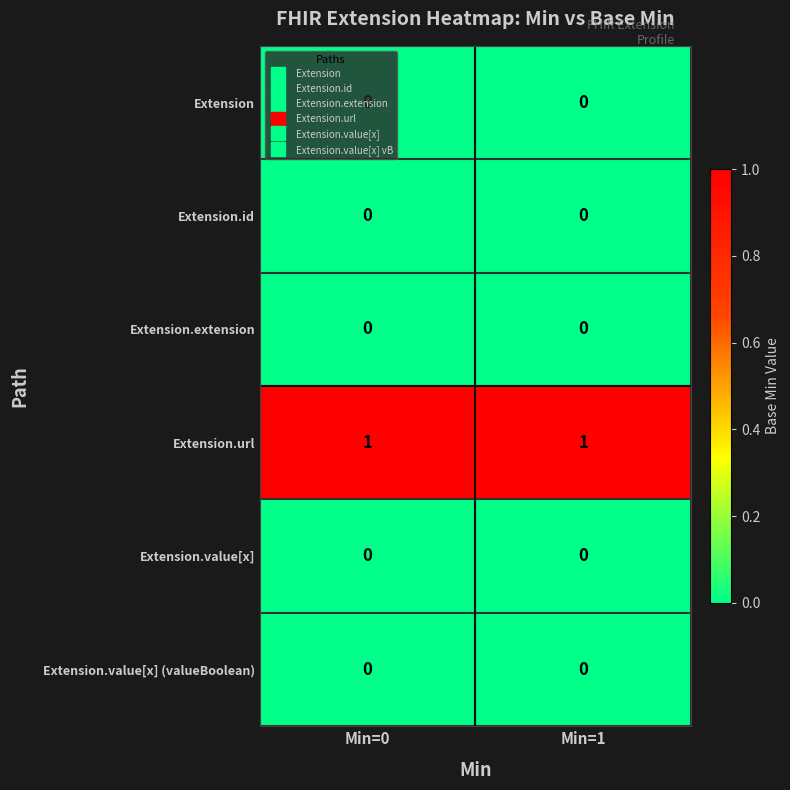

The Extension series shows 0 at Min=0. True or false?

True